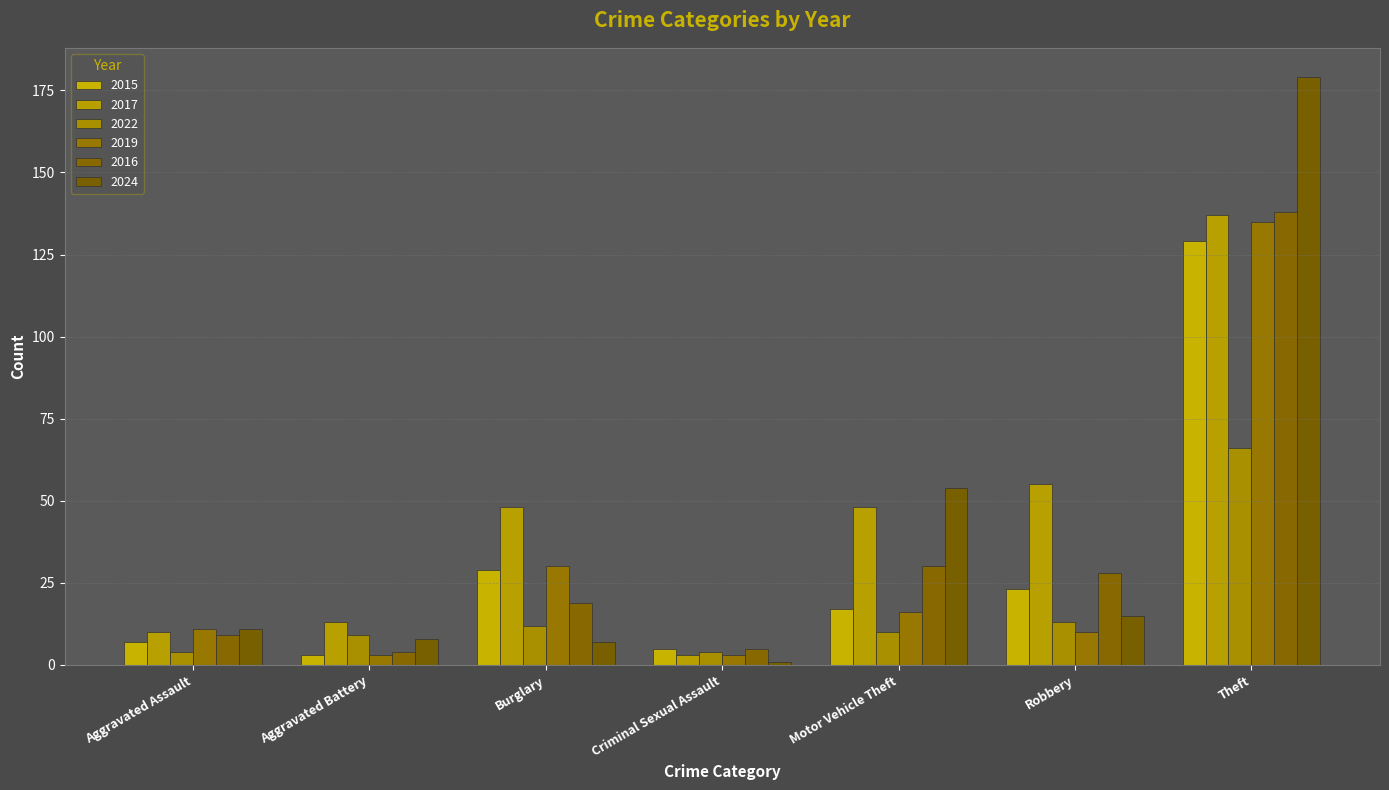

What is the average value of the 2022 series?

17